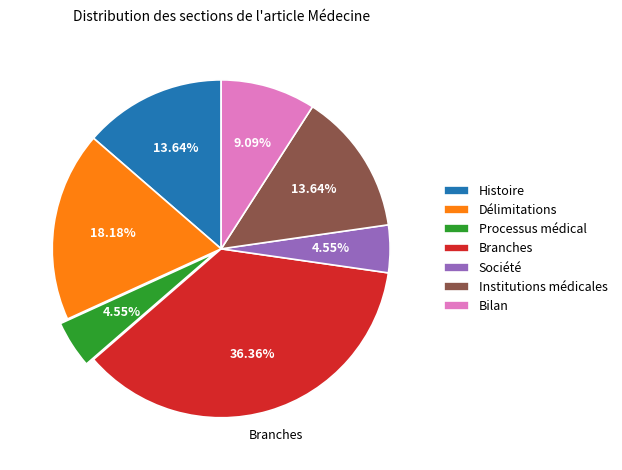

Count the number of slices in the pie.

7